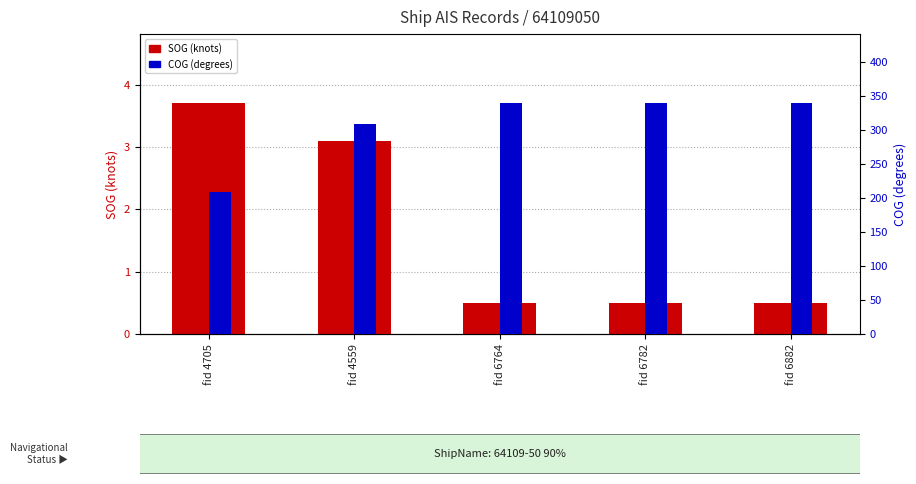

At how many categories does at least one series exceed 93?

5